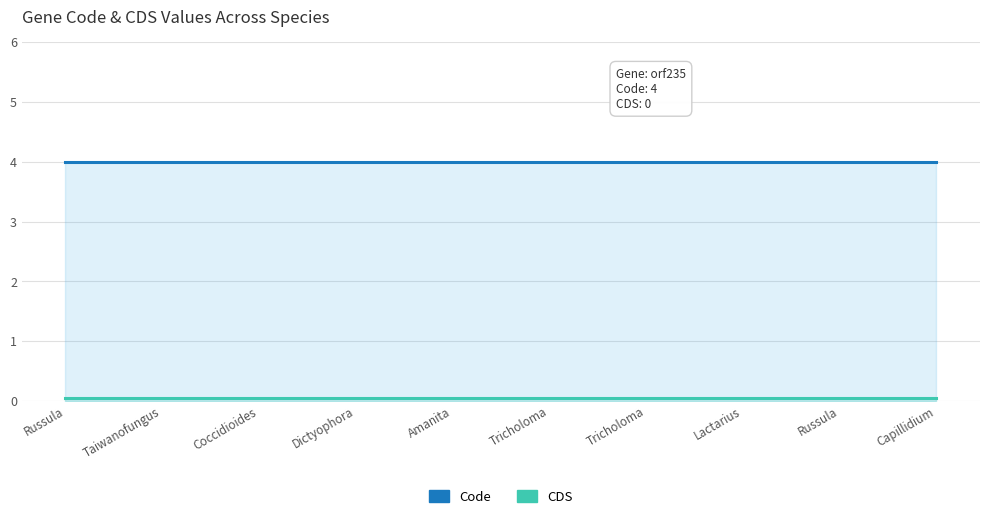

What is the difference between the highest and lowest values at Russula?

4.0